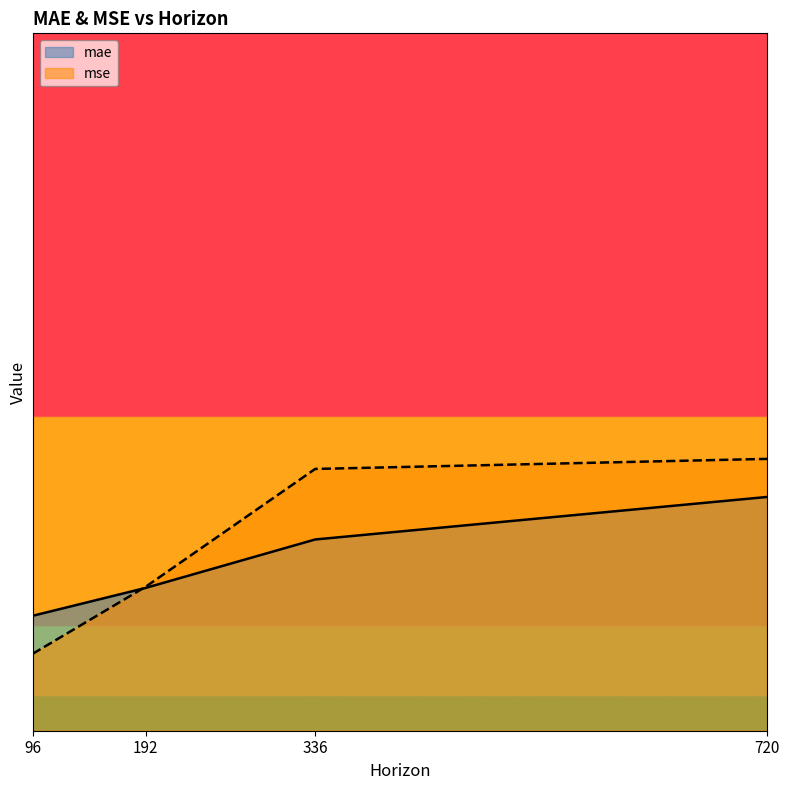

Count the number of data series in this chart.

2